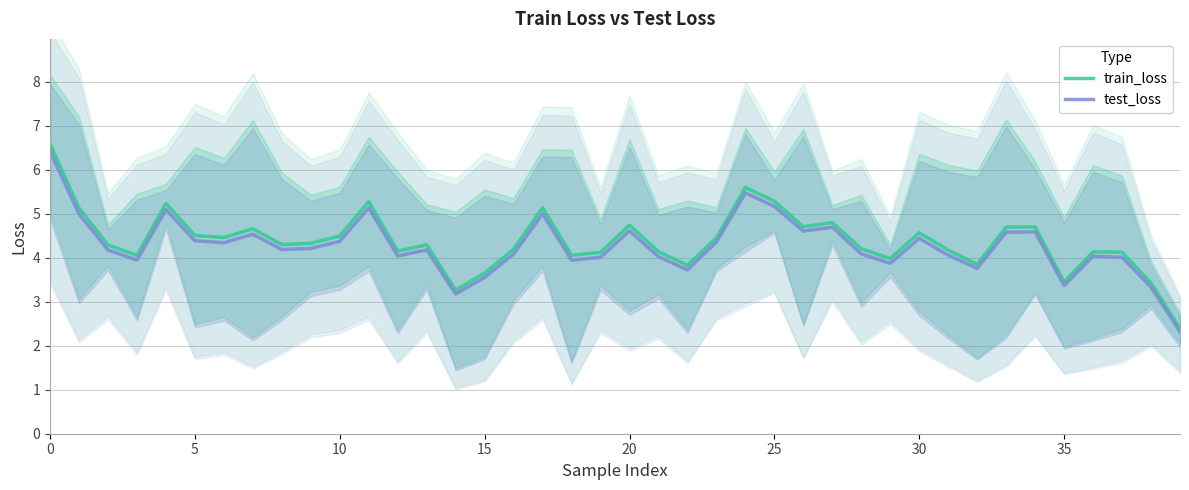

At how many categories does at least one series exceed 2?

40